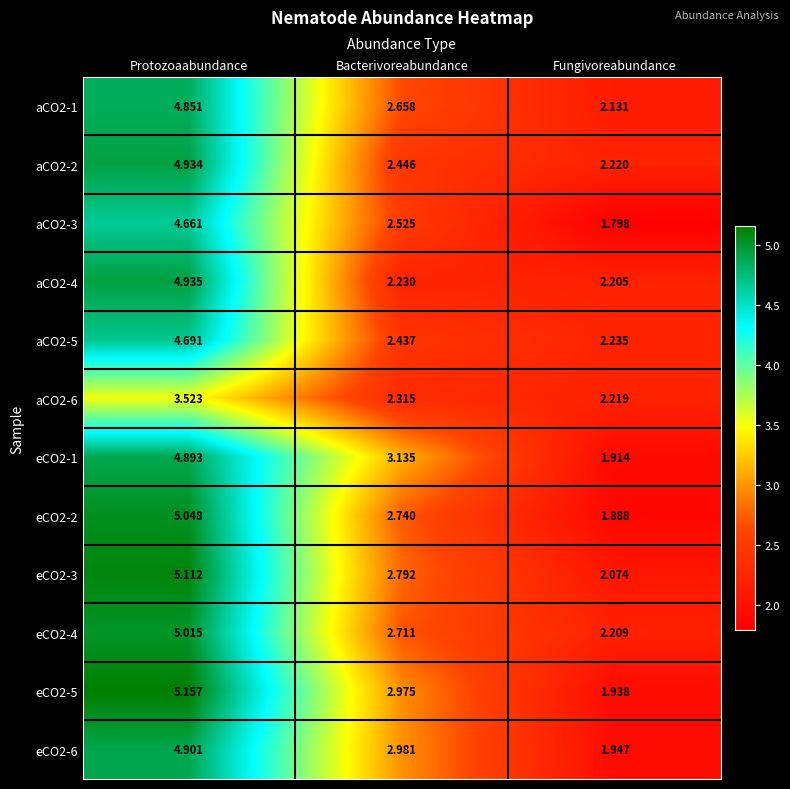

Which label corresponds to the smallest value in the chart?

Fungivoreabundance